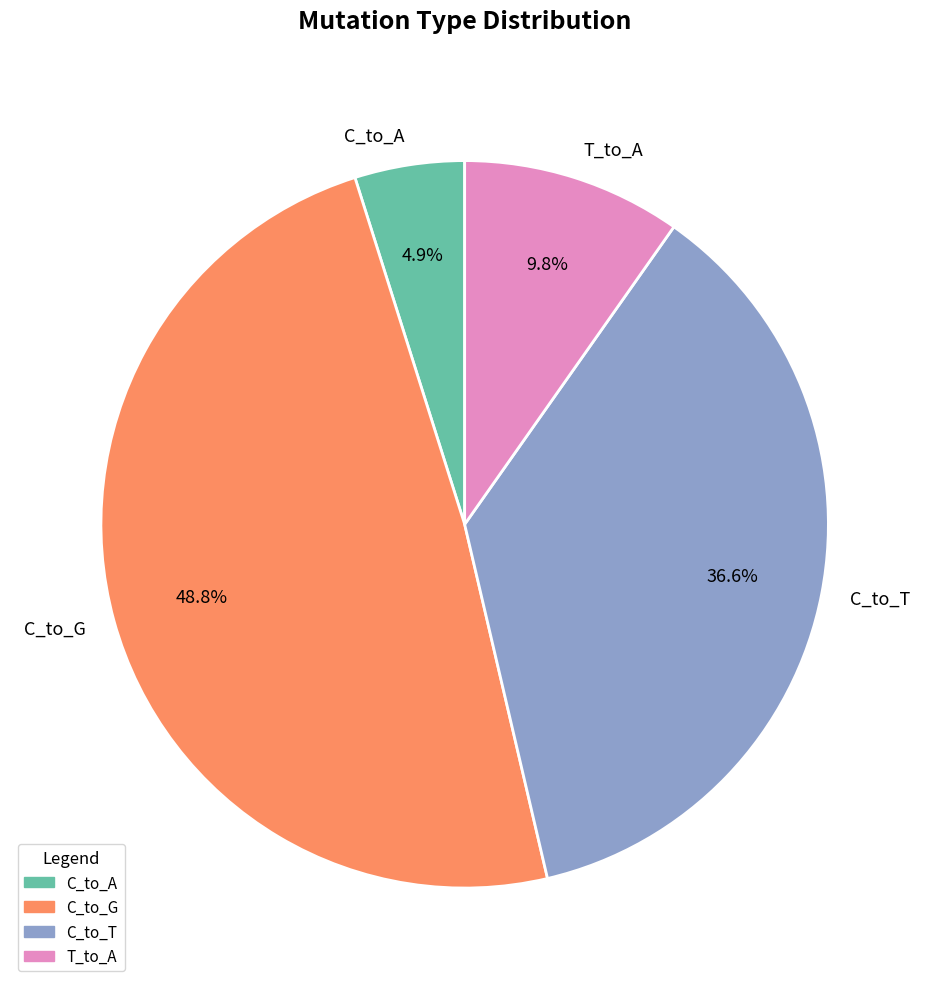

Rank the categories by value from highest to lowest.

C_to_G, C_to_T, T_to_A, C_to_A